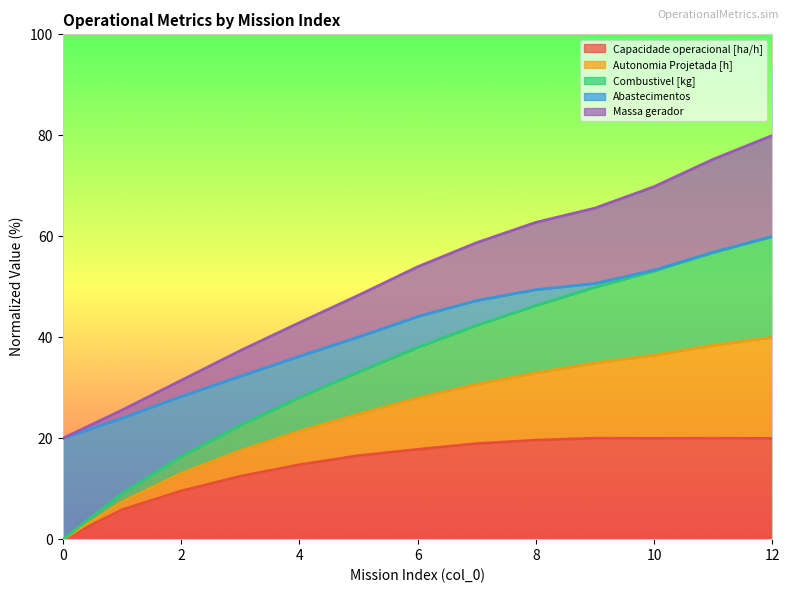

How many lines are shown in the chart?

5